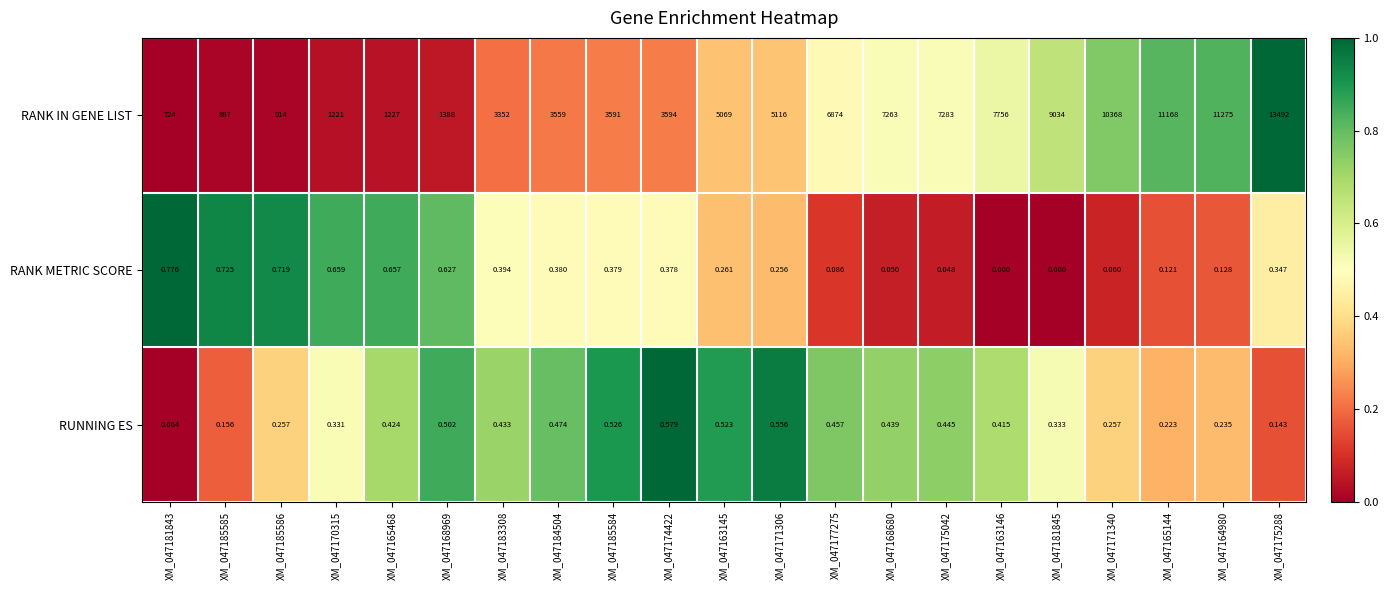

Which series changed the most between XM_047185586 and XM_047171306?

RANK IN GENE LIST